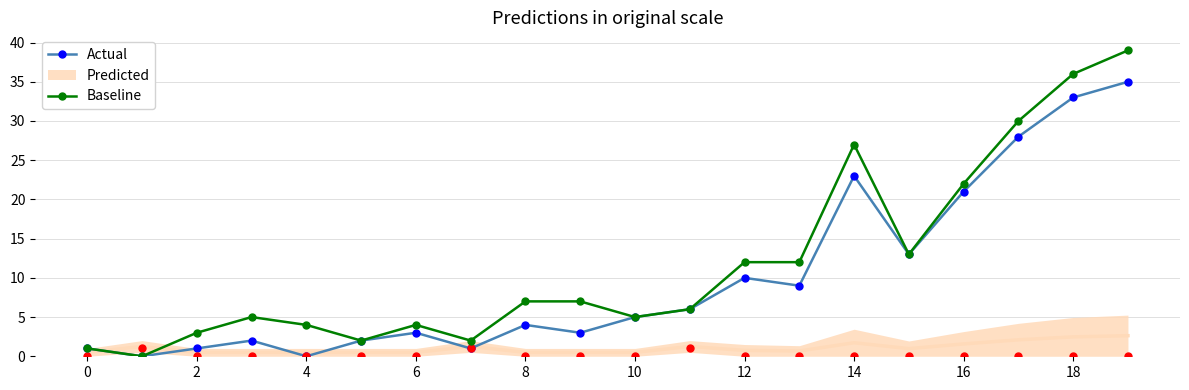

What is the highest value of the Actual series?

35